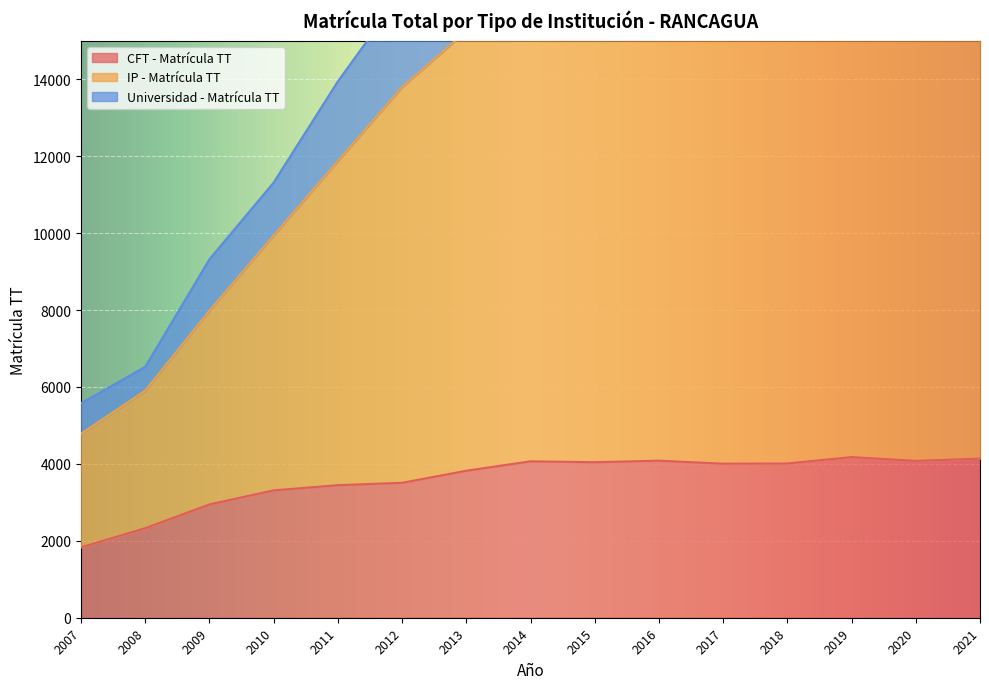

Which category has the highest value in the IP - Matrícula TT series?

2016